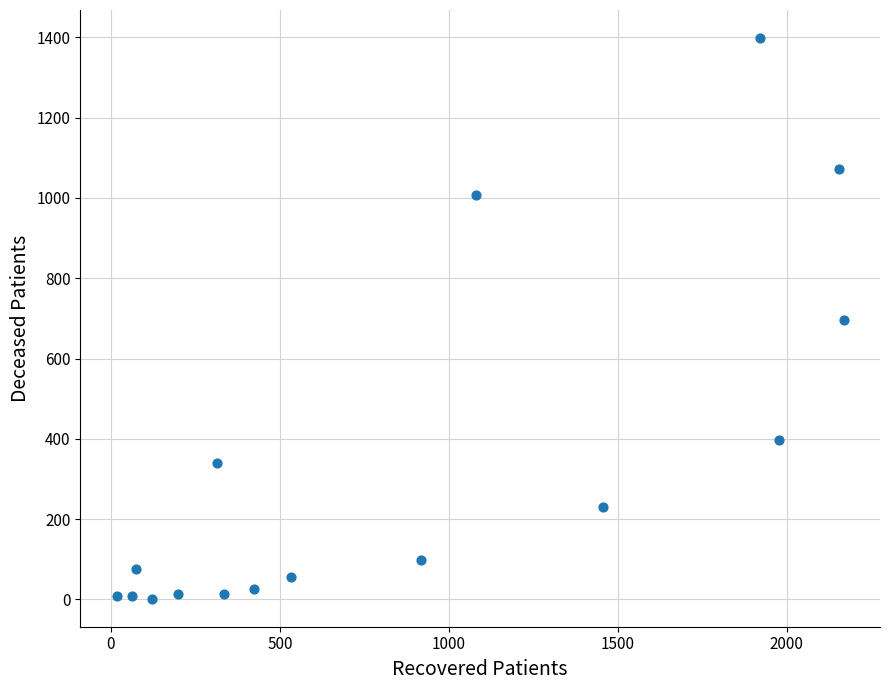

What is the range of Y values (max minus min)?

1396